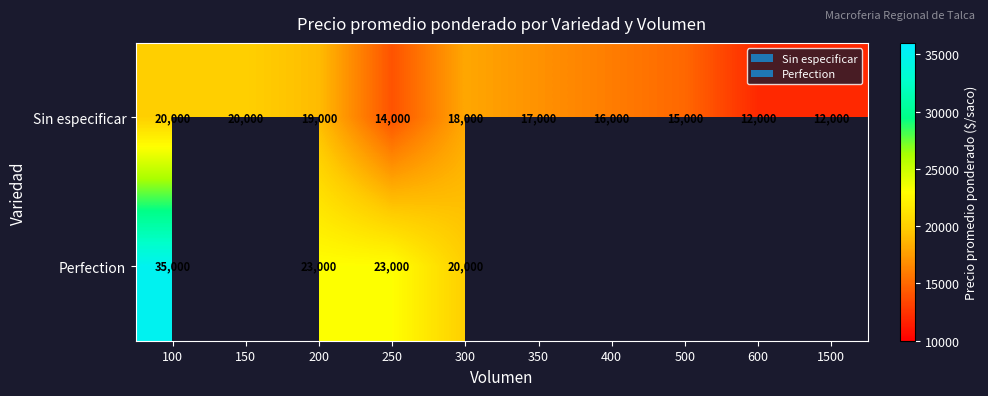

At 250, list the series in order from largest to smallest.

Perfection, Sin especificar